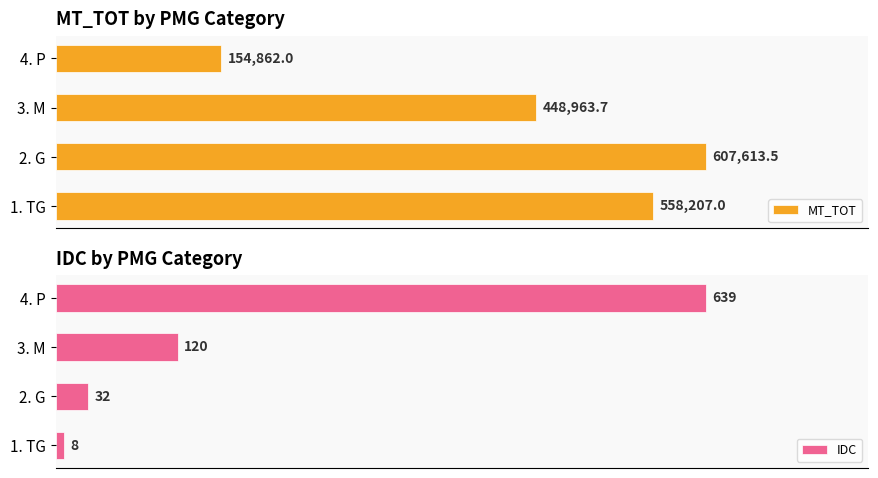

List the labels in order of MT_TOT value, smallest first.

4. P, 3. M, 1. TG, 2. G